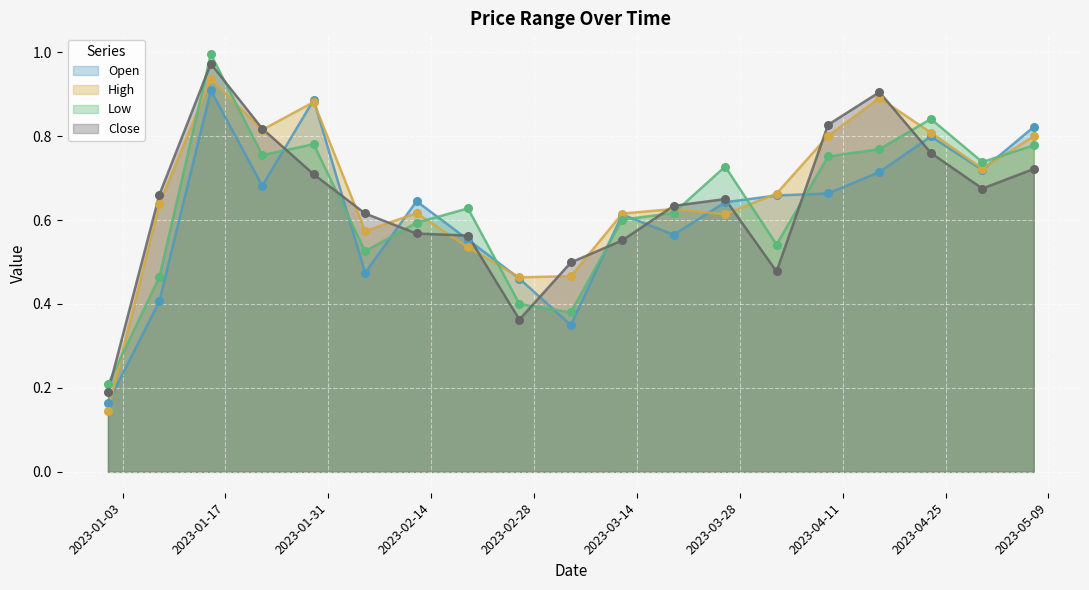

What is the total value across all series at 2023-03-26?

2.6